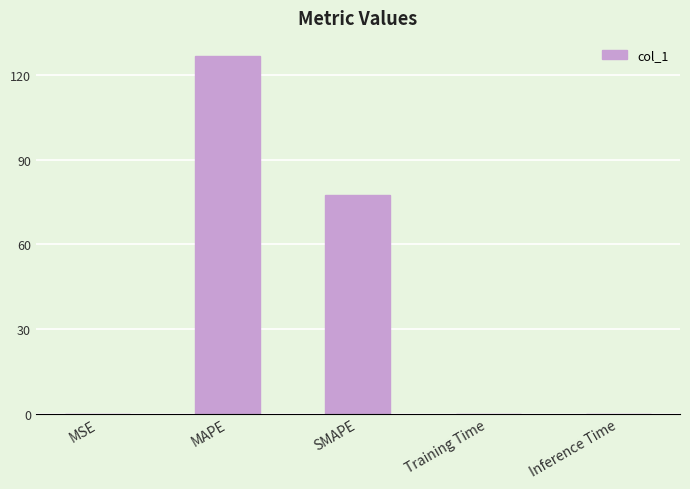

The value at MAPE is 48.9. True or false?

False